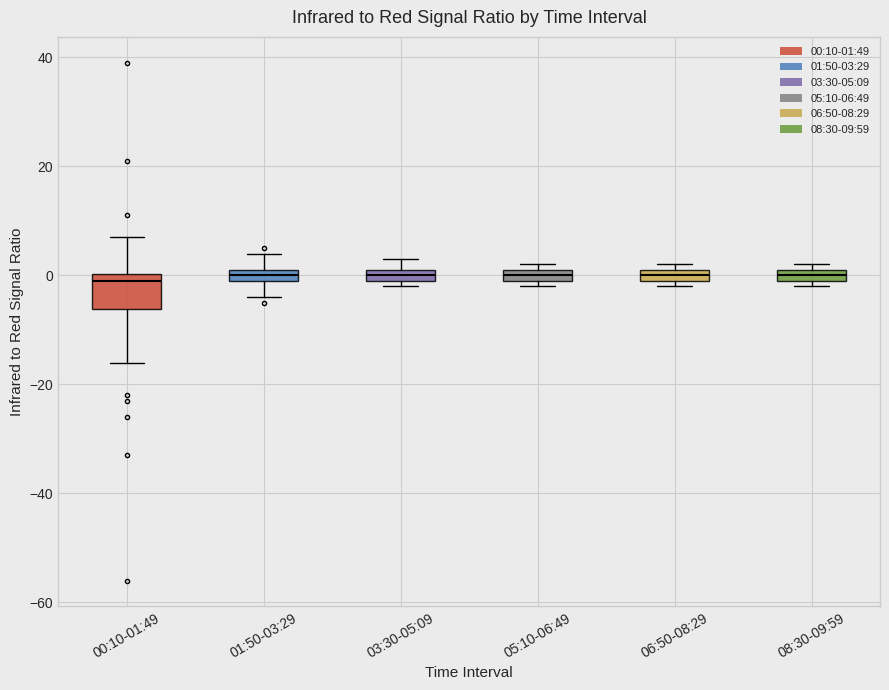

Comparing the boxes themselves (not the whiskers), which one is the tallest?

00:10-01:49